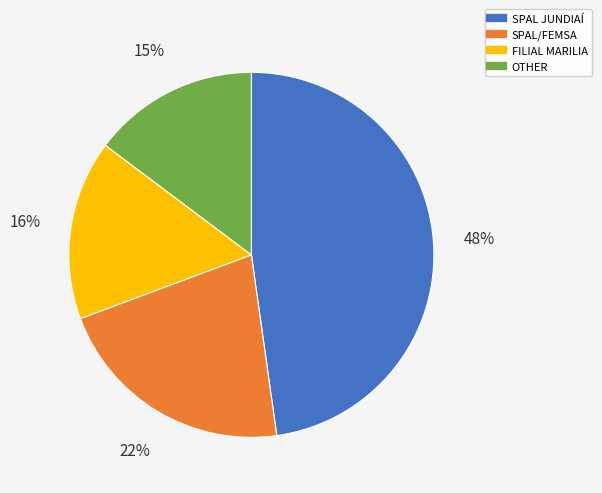

Count the number of slices in the pie.

4